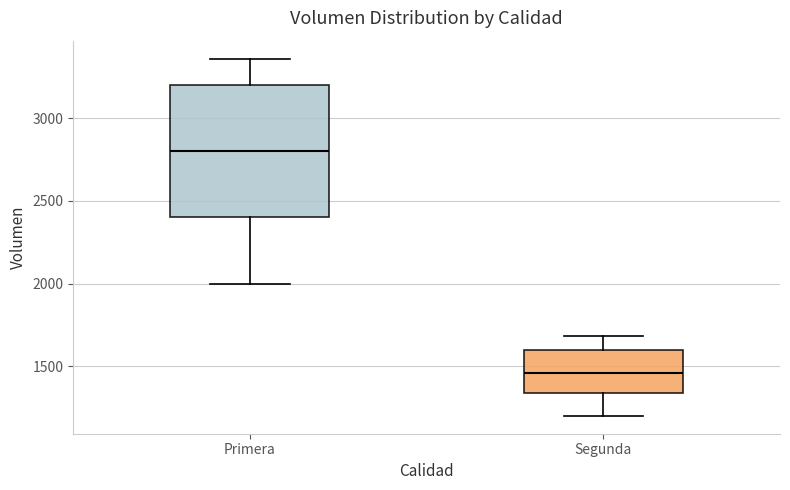

Which box is the tallest, from its lower edge to its upper edge?

Primera